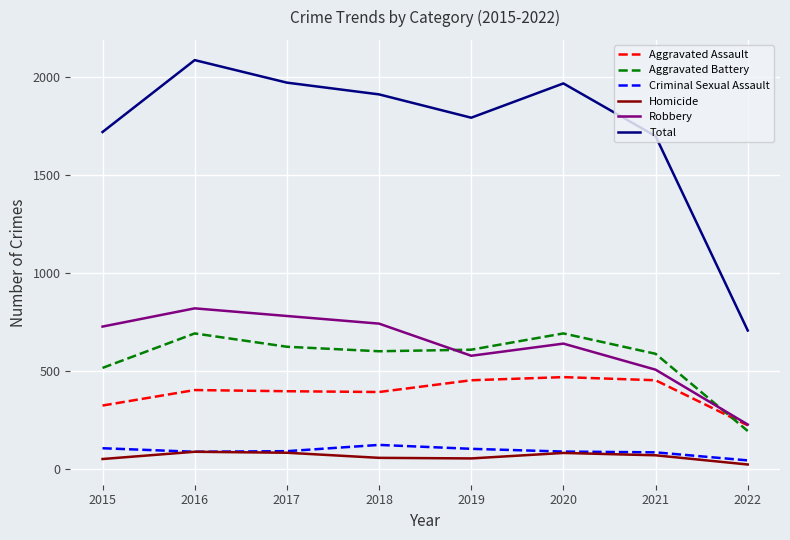

Is the value of Aggravated Battery at 2015 greater than the value of Criminal Sexual Assault at 2015?

Yes